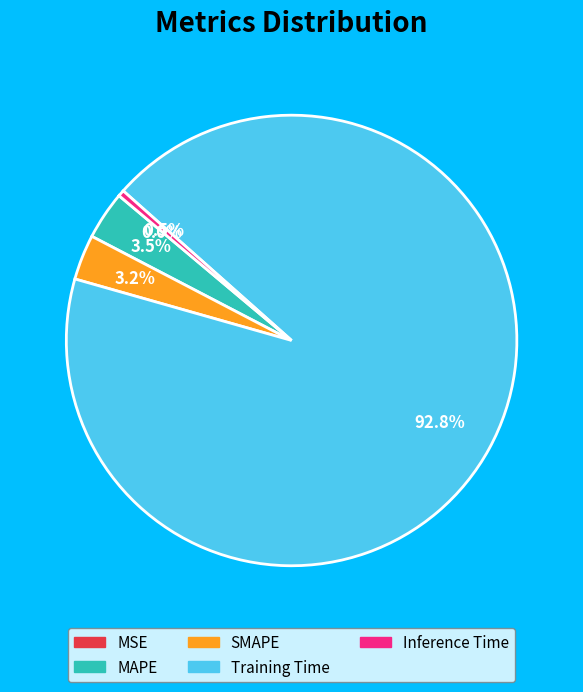

Which slice is the largest?

Training Time